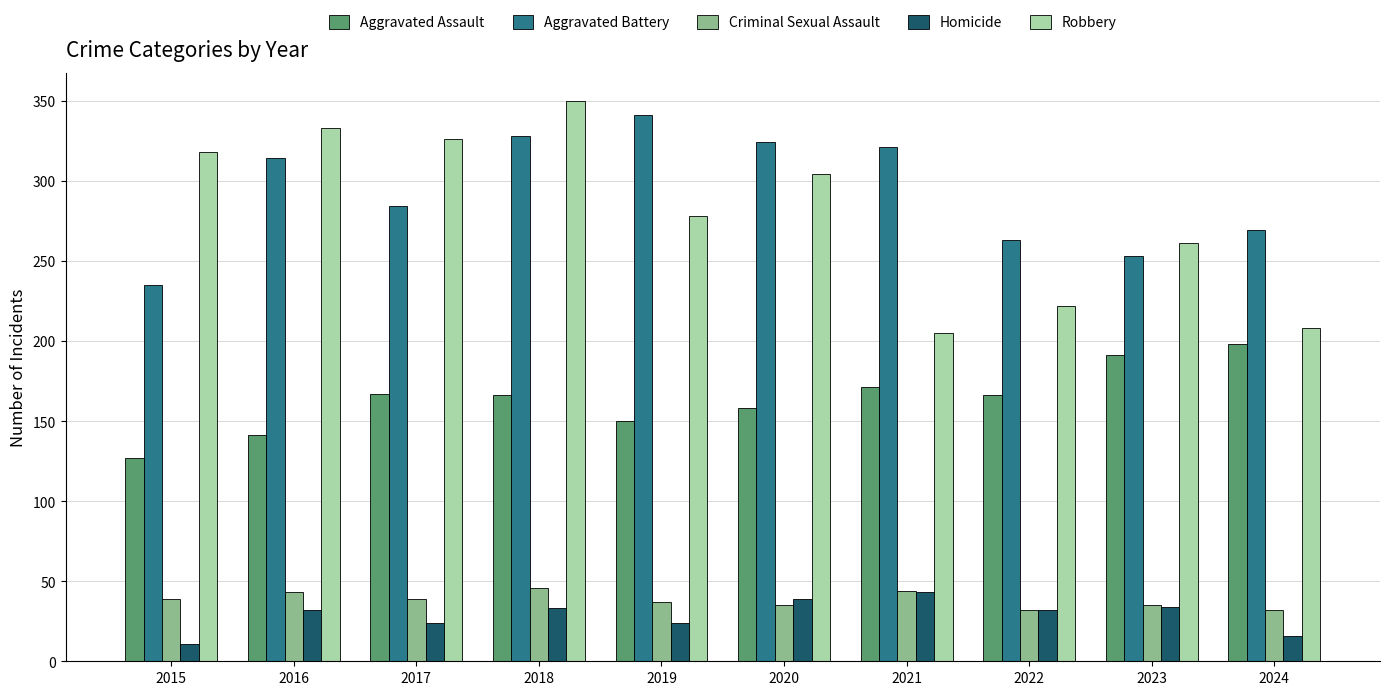

How many categories are shown in the chart?

10